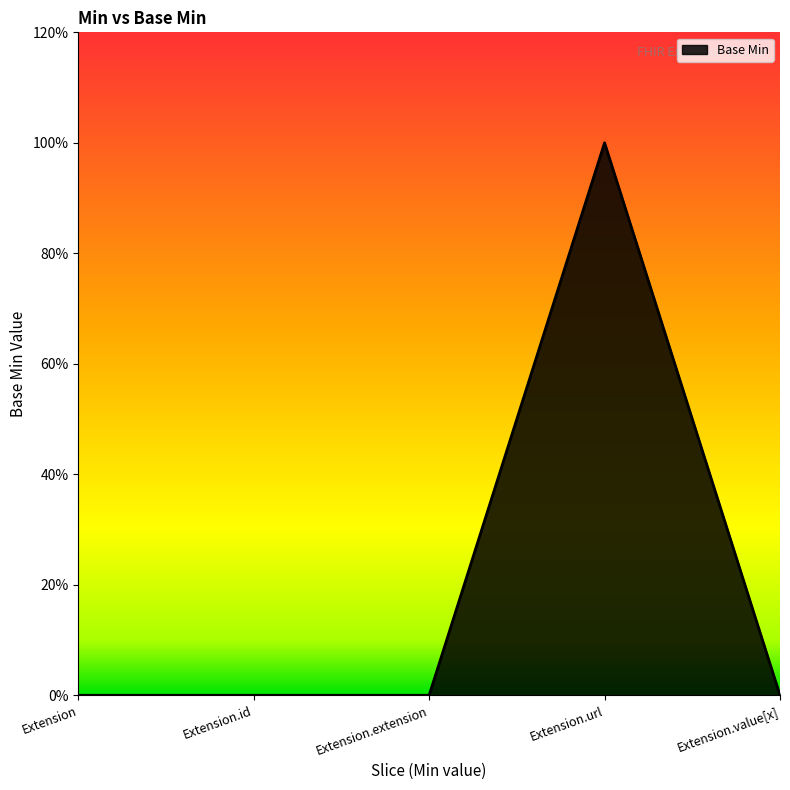

List the labels in order of value, largest first.

Extension.url, Extension, Extension.id, Extension.extension, Extension.value[x]